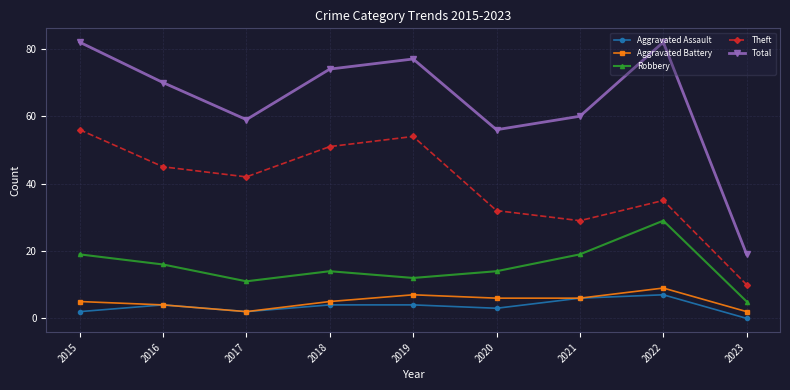

At 2023, list the series in order from largest to smallest.

Total, Theft, Robbery, Aggravated Battery, Aggravated Assault